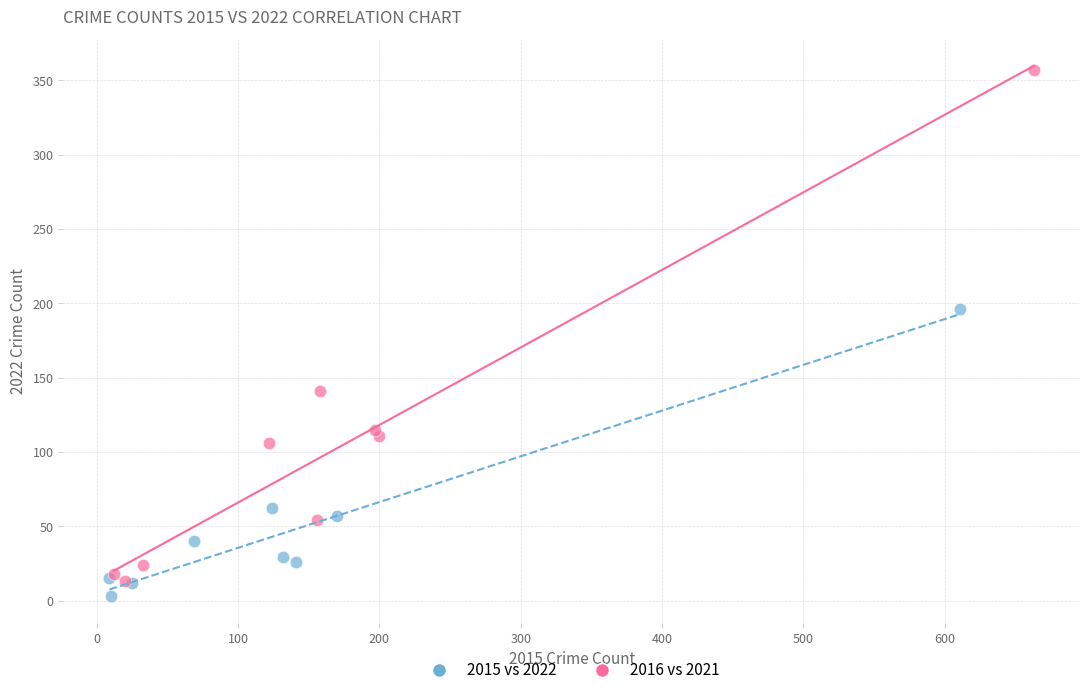

Which series has the largest Y range (max minus min)?

2016 vs 2021